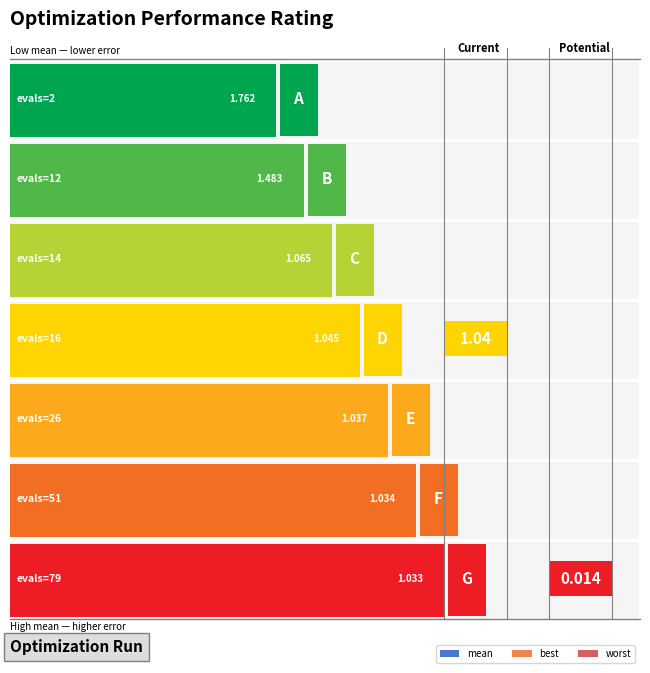

What is the value of the worst bar at the 6th from the left?

4.0